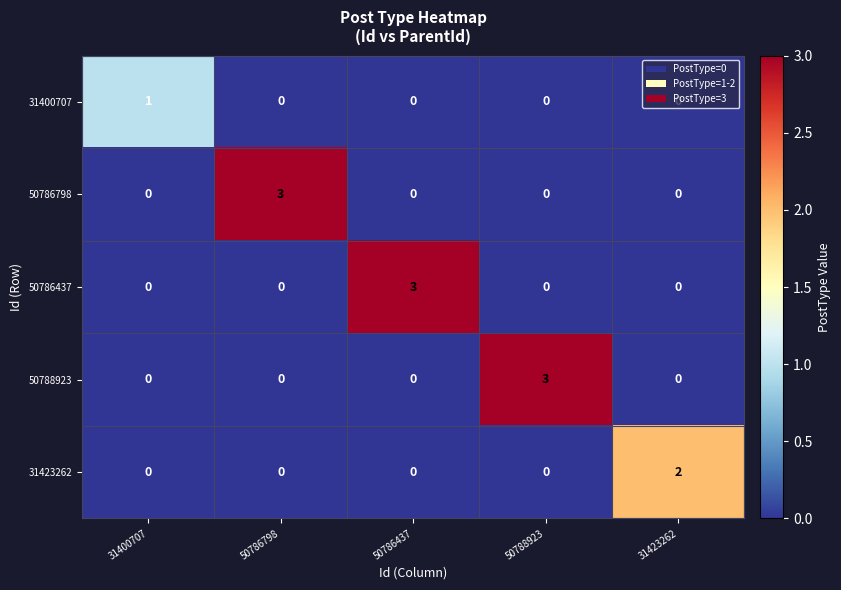

At how many categories does at least one series exceed 0?

5